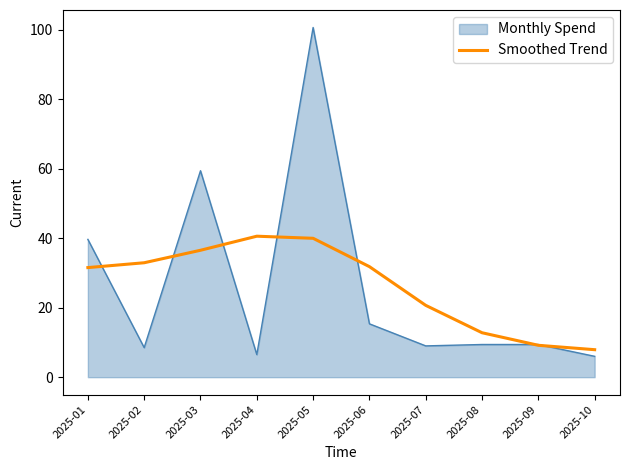

Which series has the largest range (max minus min)?

Monthly Spend